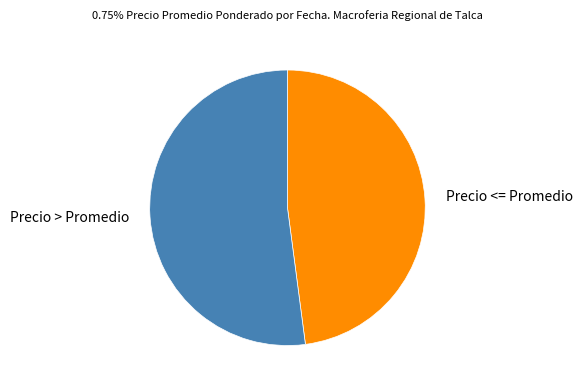

The Precio <= Promedio slice represents 48% of the pie. True or false?

True